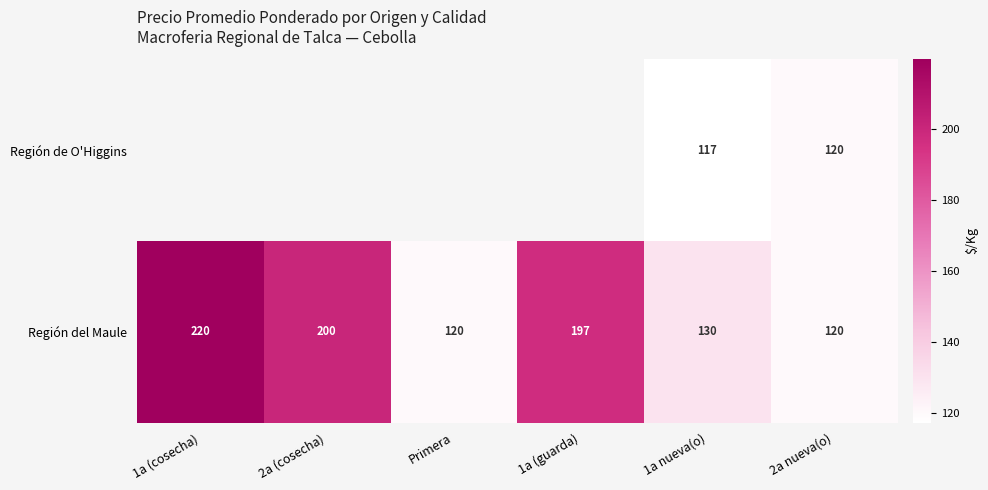

At which category is the sum across all series the highest?

1a nueva(o)